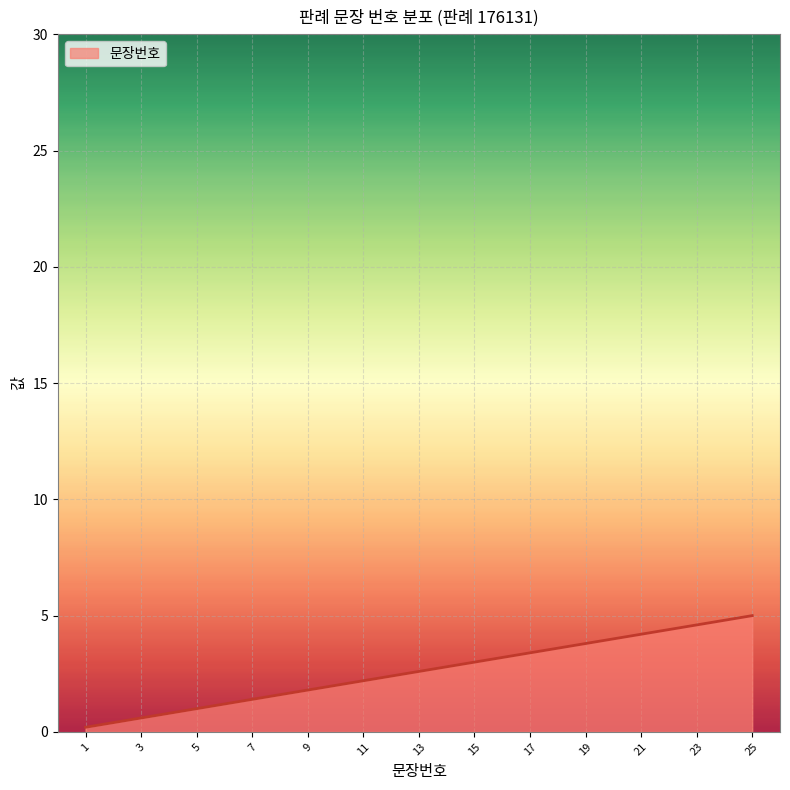

Does the chart display data point markers on the line(s)?

No